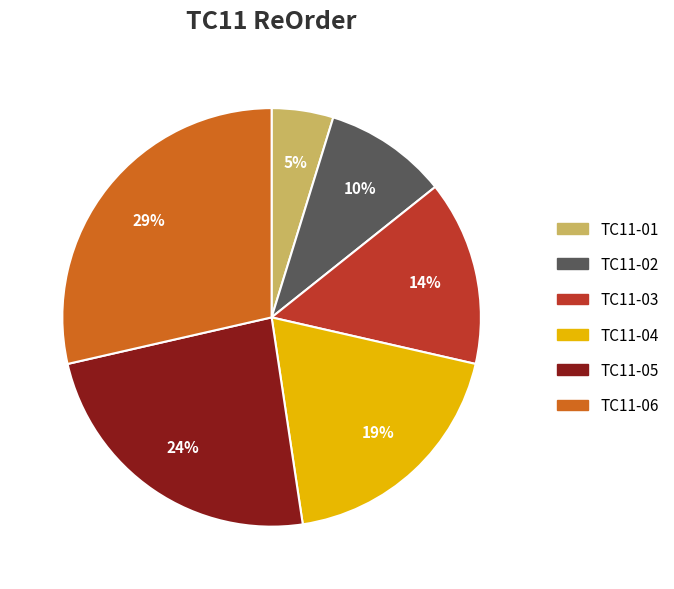

Is it true that TC11-06 is 22% of the pie?

False